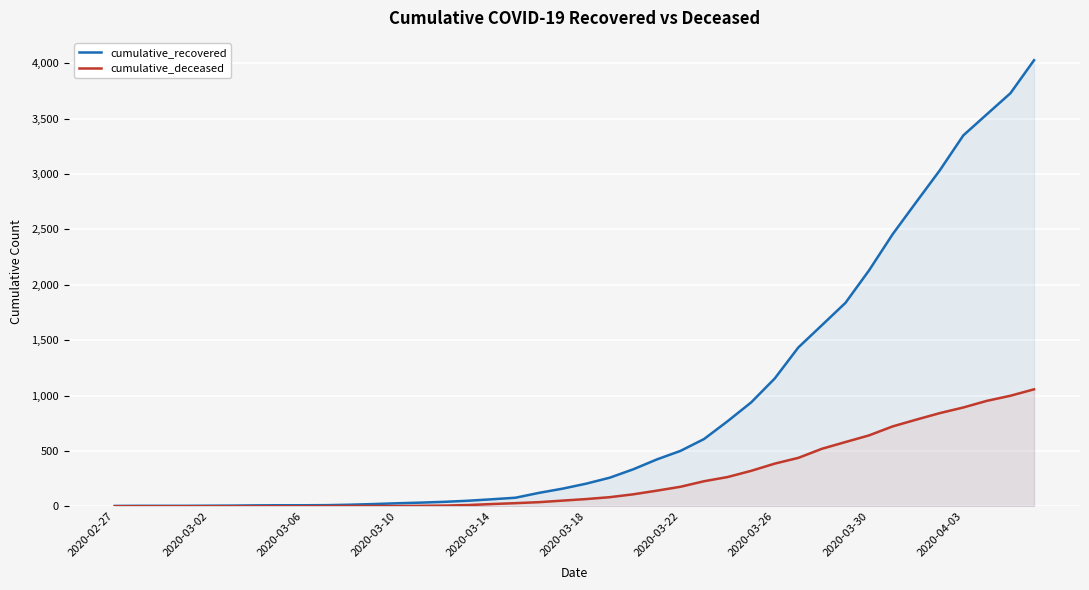

True or false: cumulative_recovered and cumulative_deceased intersect in this chart.

False